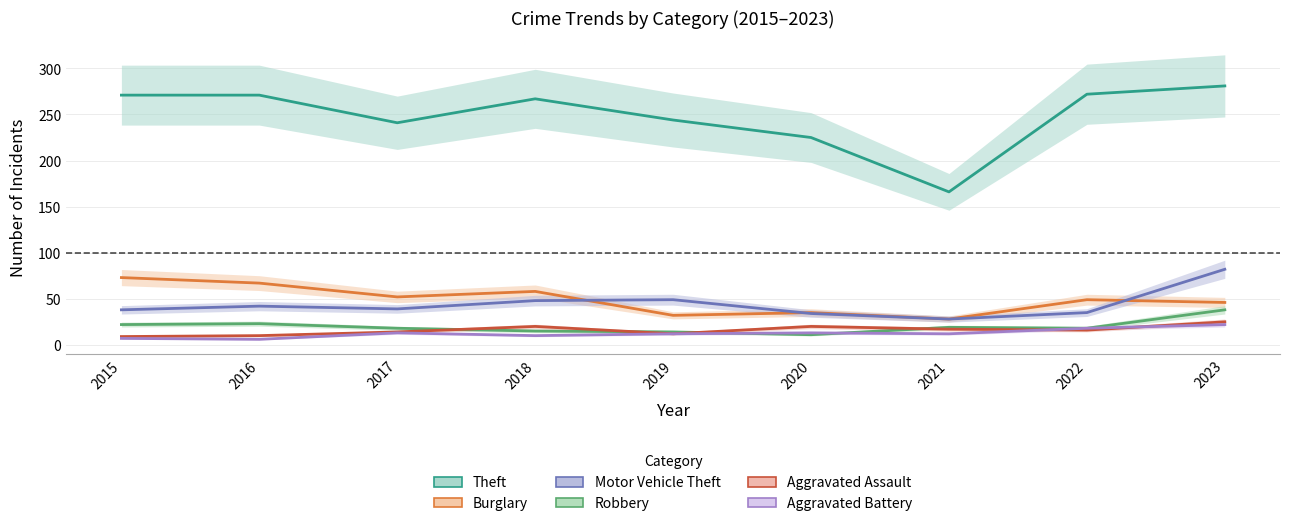

What is the lowest value of the Burglary series?

28